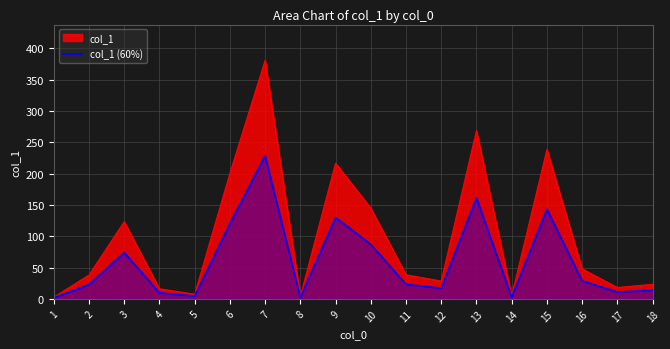

Read the value at 5.

4.4